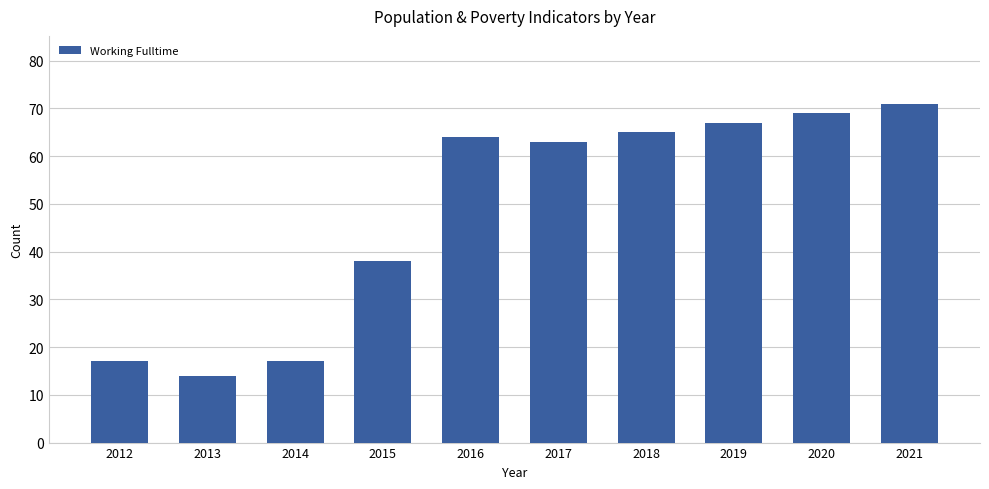

What value does the data have at 2015, to the nearest 5?

40